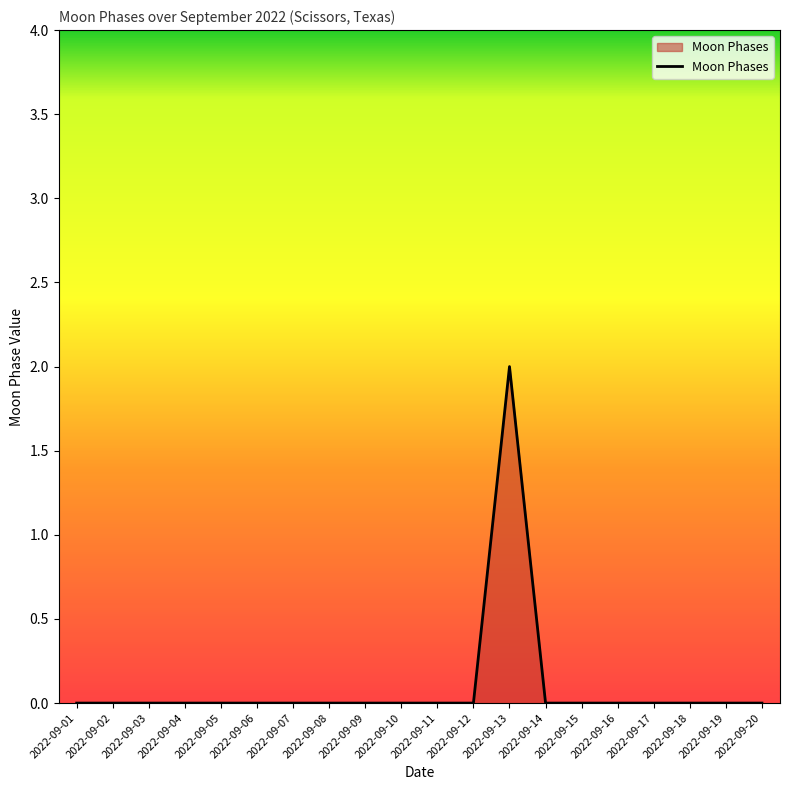

Reading left to right, list all the values displayed in this chart.

2022-09-01=0	2022-09-02=0	2022-09-03=0	2022-09-04=0	2022-09-05=0	2022-09-06=0	2022-09-07=0	2022-09-08=0	2022-09-09=0	2022-09-10=0	2022-09-11=0	2022-09-12=0	2022-09-13=2	2022-09-14=0	2022-09-15=0	2022-09-16=0	2022-09-17=0	2022-09-18=0	2022-09-19=0	2022-09-20=0